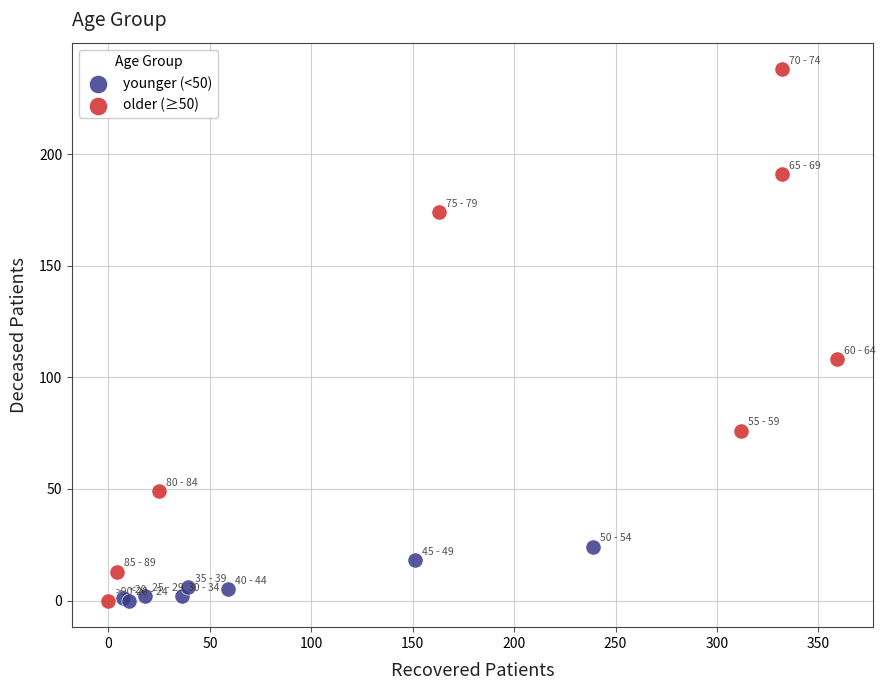

Which series contains the highest Y value?

older (≥50)